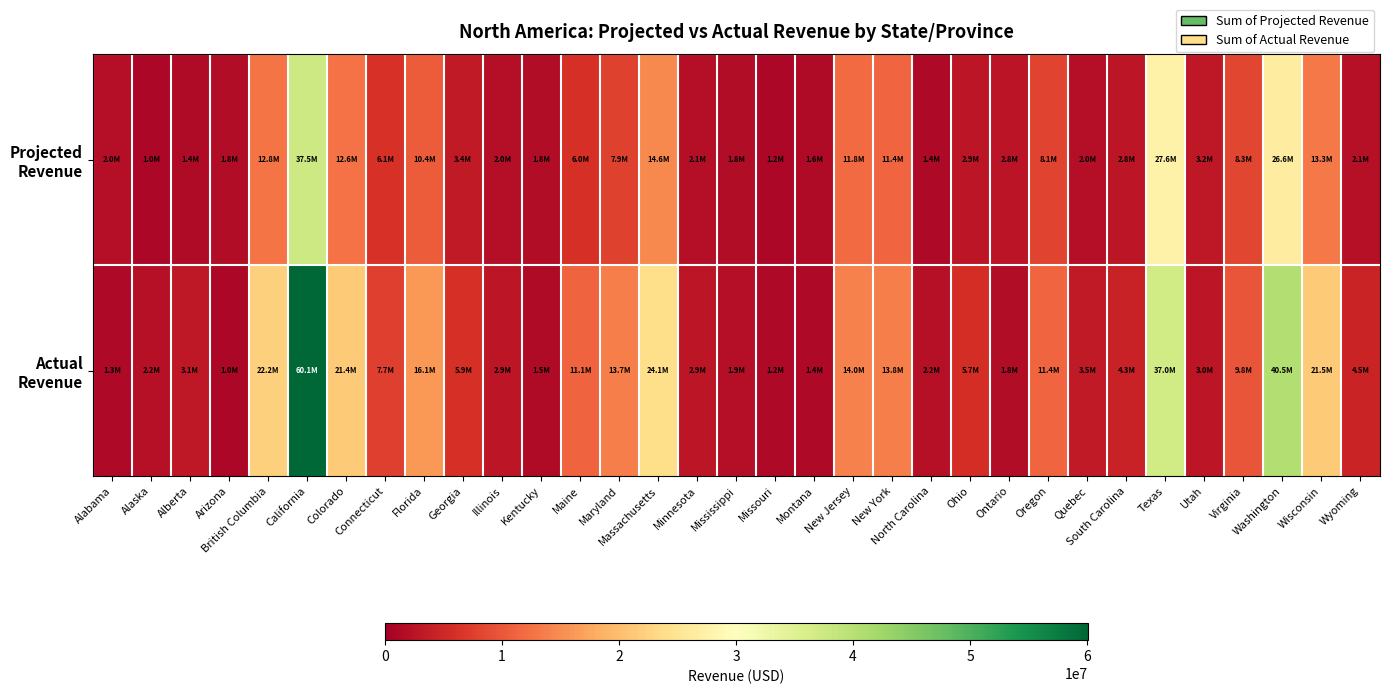

At how many categories does at least one series exceed 48454026?

1